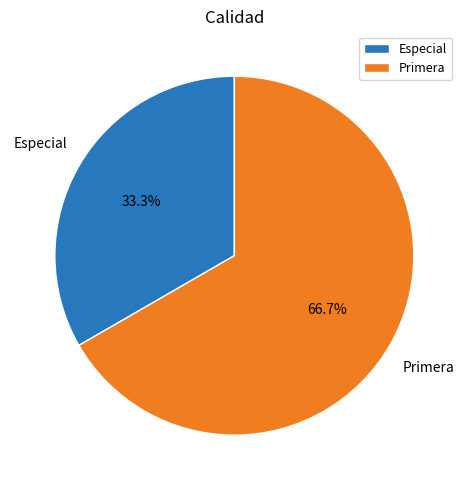

How many segments does this pie chart have?

2